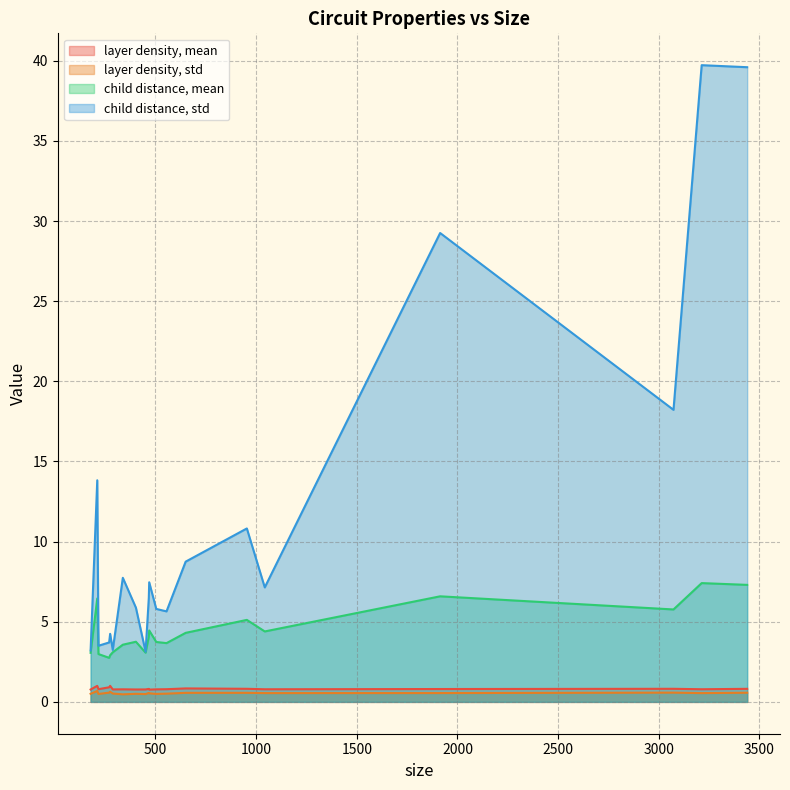

True or false: child distance, mean and child distance, std intersect in this chart.

False